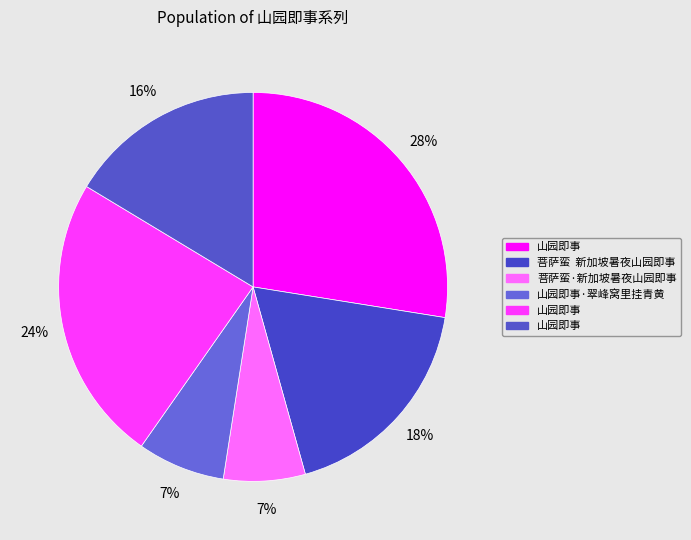

Is there any slice that represents more than half of the pie?

No